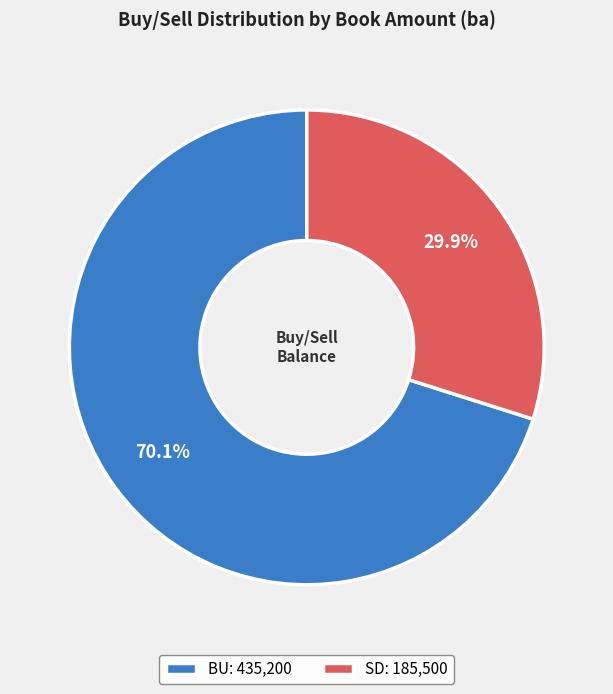

What is the total percentage of BU and SD?

100.0%